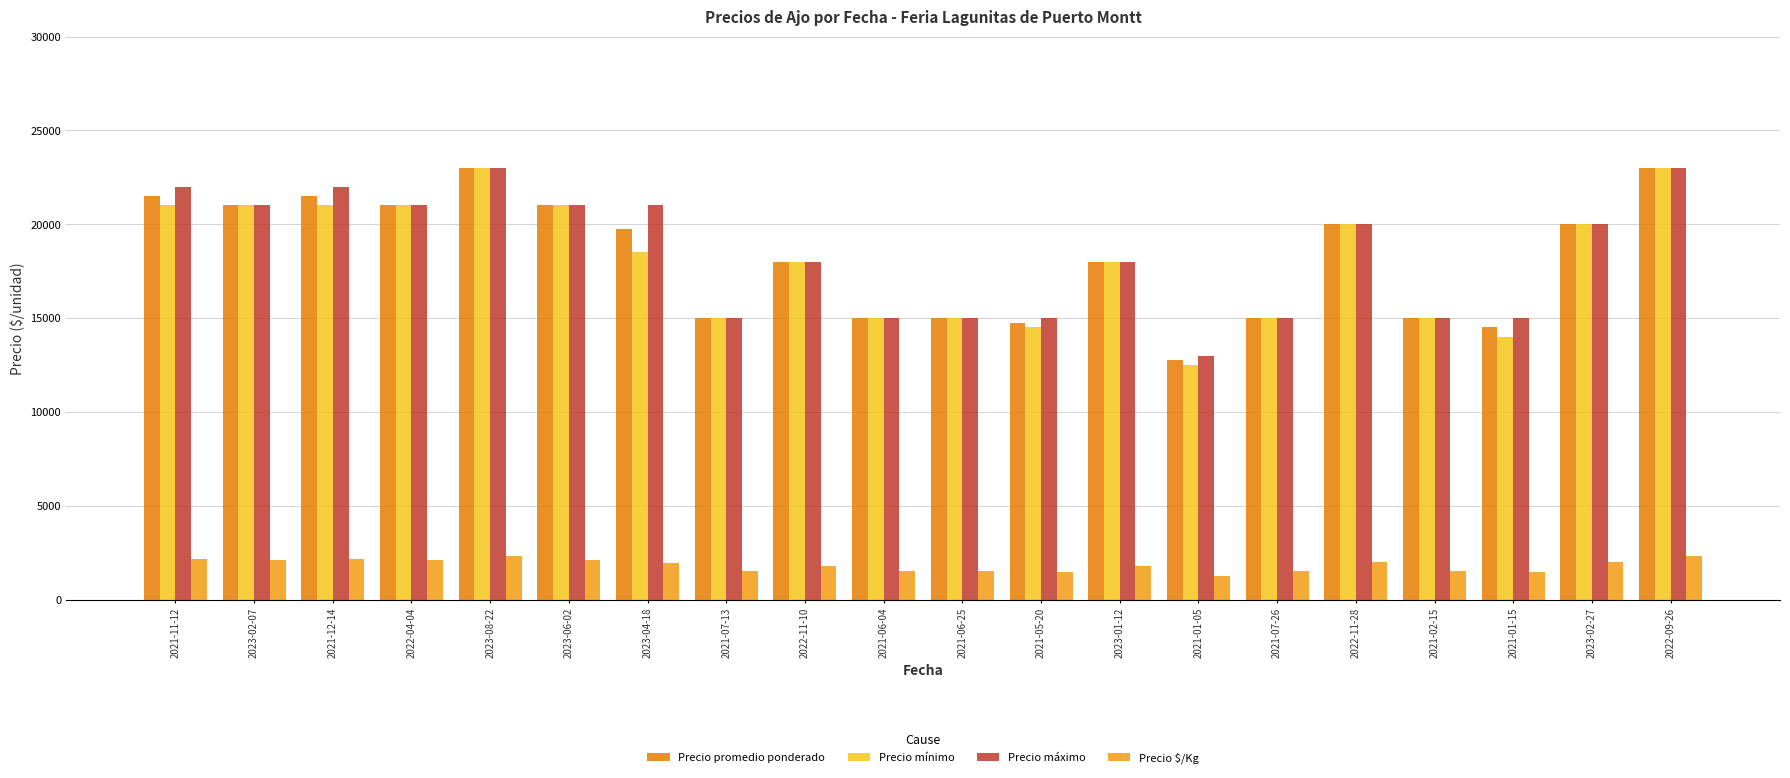

What is the greatest value displayed?

23000